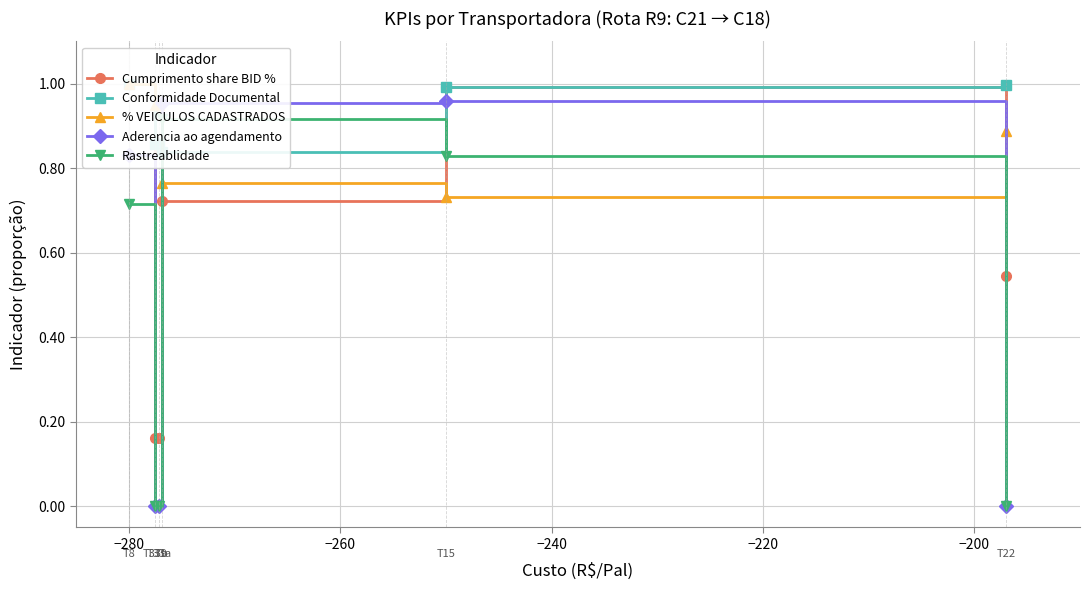

How many interior local peaks does the Aderencia ao agendamento series have?

1